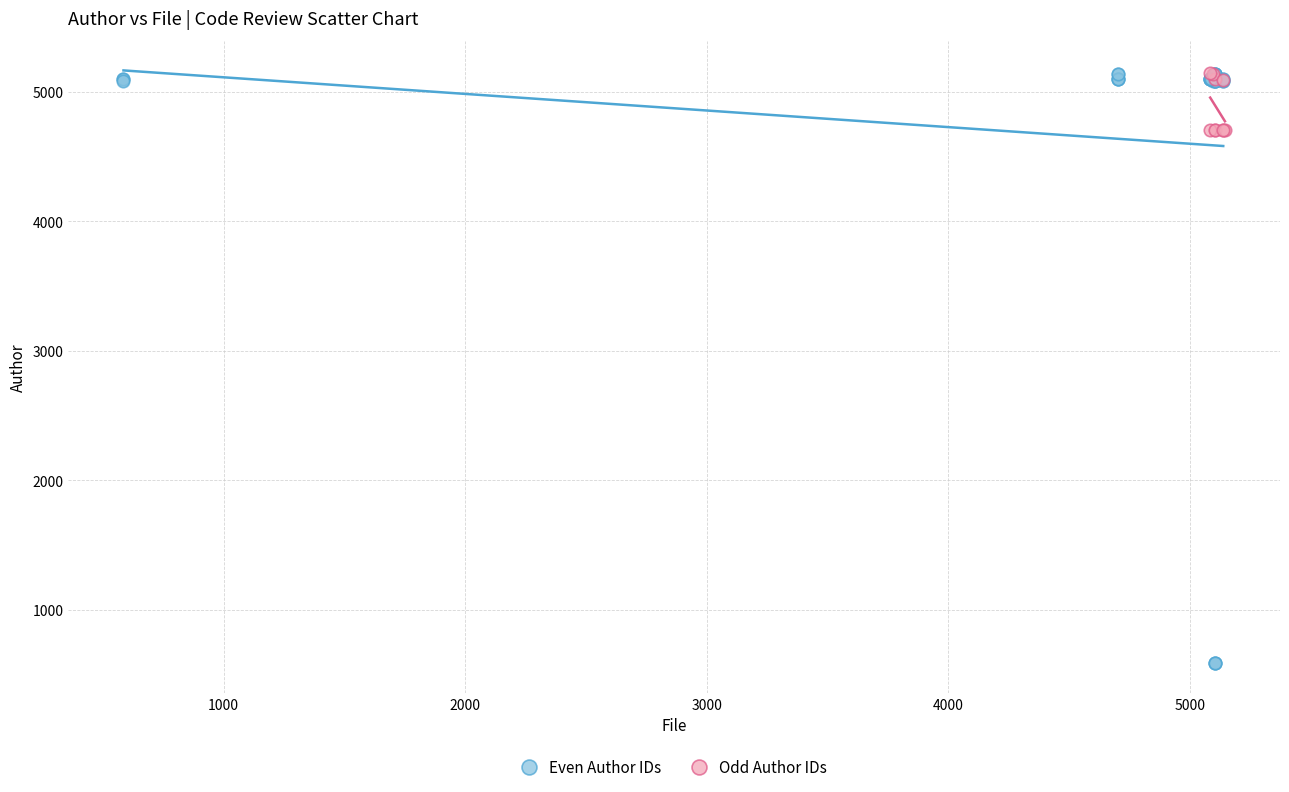

Which series reaches the minimum Y coordinate?

Even Author IDs